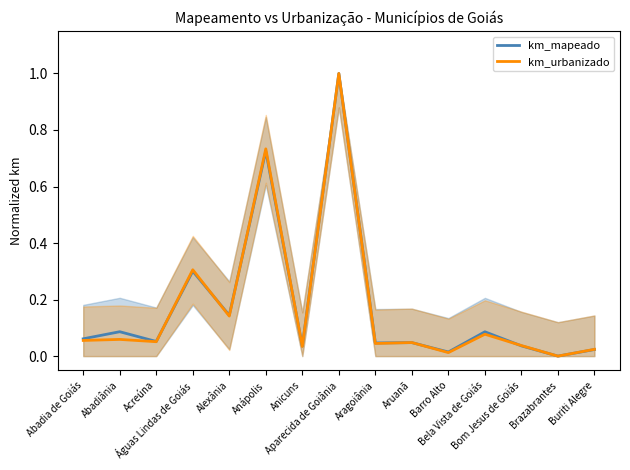

Reading right to left, transcribe all the data shown in this chart.

km_mapeado: 0.0	0.0	0.0	0.1	0.0	0.0	0.0	1.0	0.0	0.7	0.1	0.3	0.1	0.1	0.1
km_urbanizado: 0.0	0.0	0.0	0.1	0.0	0.0	0.0	1.0	0.0	0.7	0.1	0.3	0.1	0.1	0.1